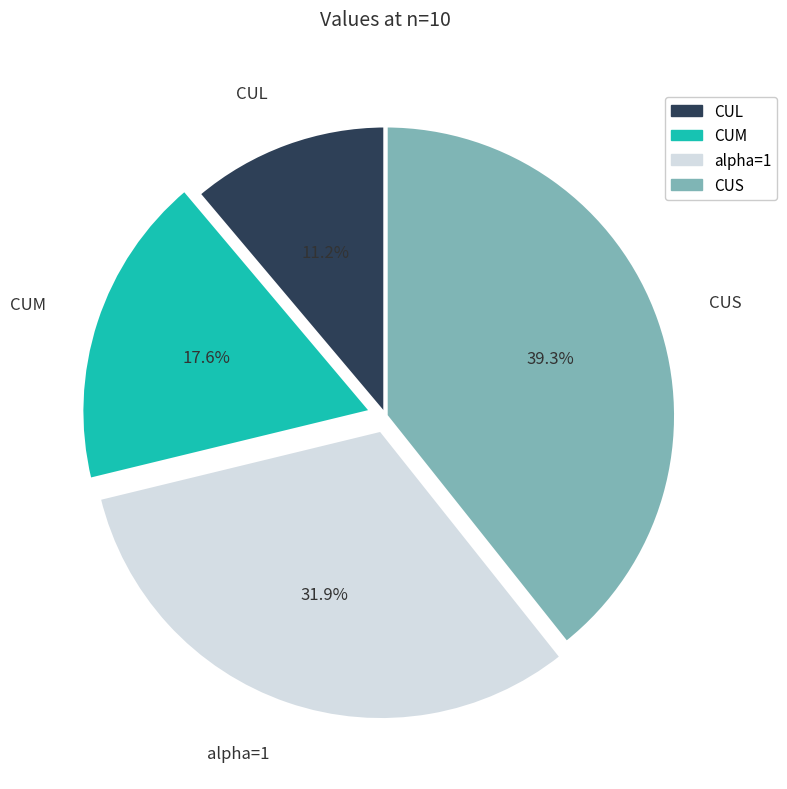

True or false: CUL accounts for 11% of the total.

True